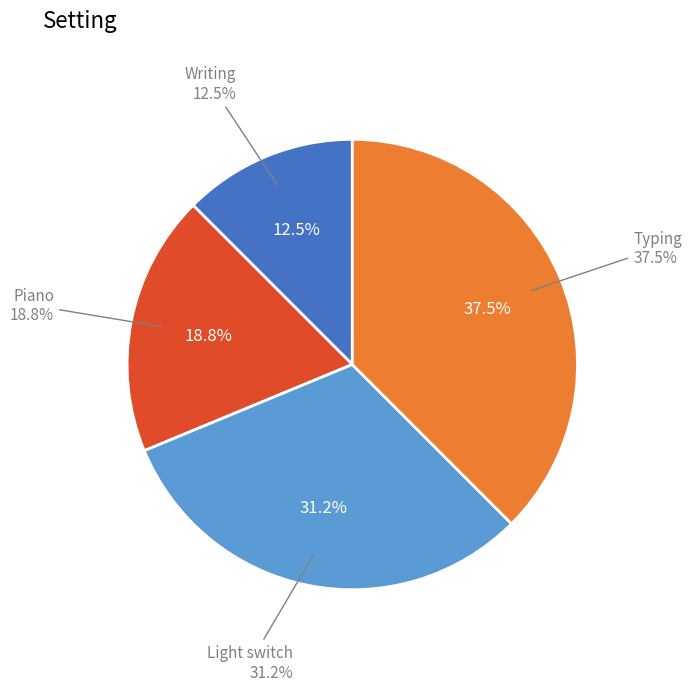

To the nearest percent, what is the combined percentage of Piano and Writing?

31%